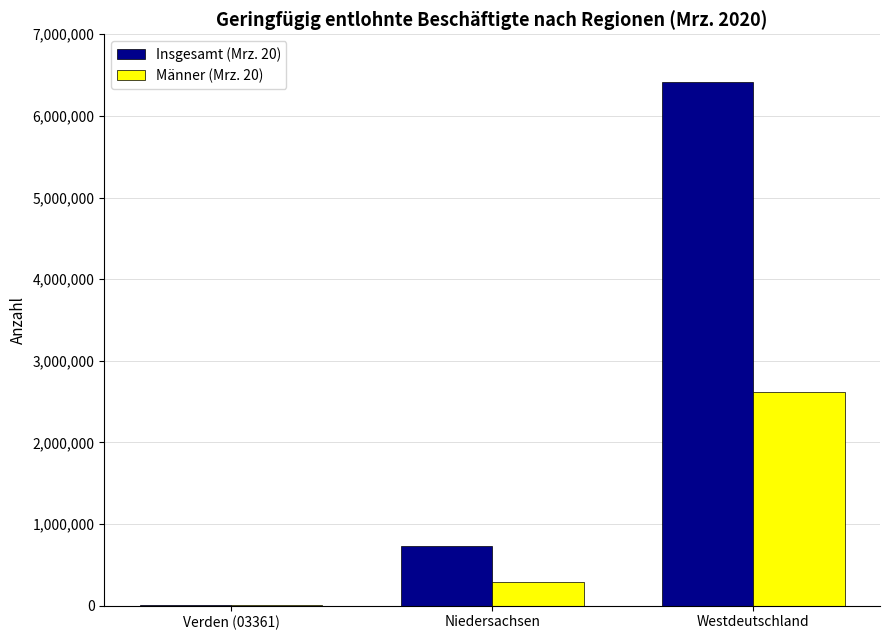

How many data points does each series have?

3